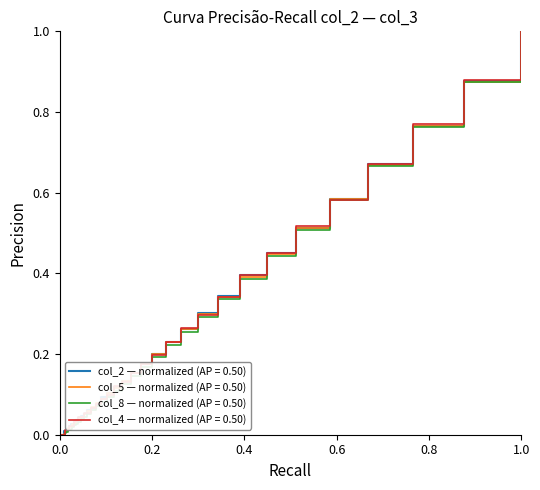

How many data points does each series have?

40